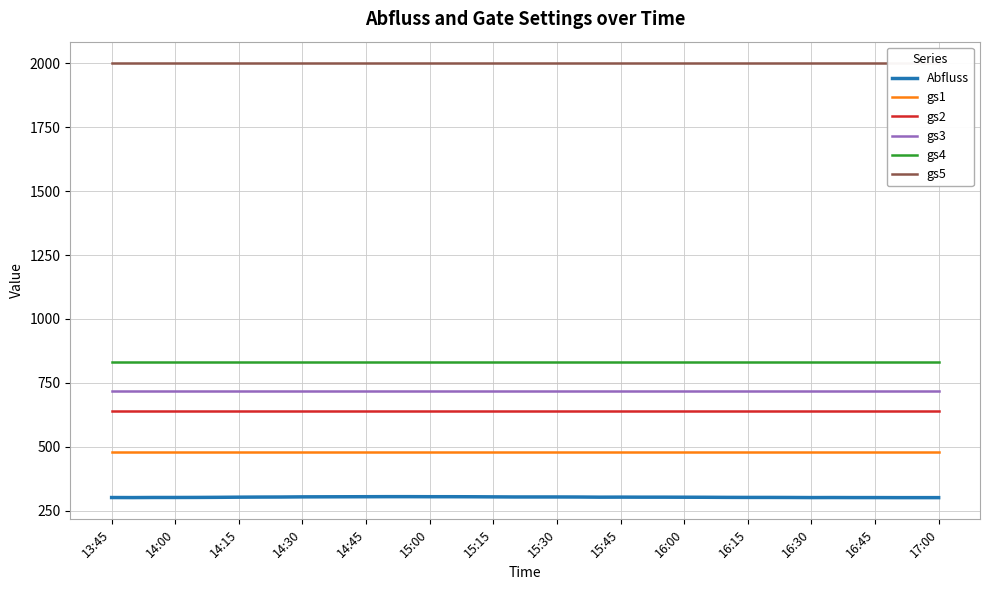

True or false: gs5 and gs1 intersect in this chart.

False